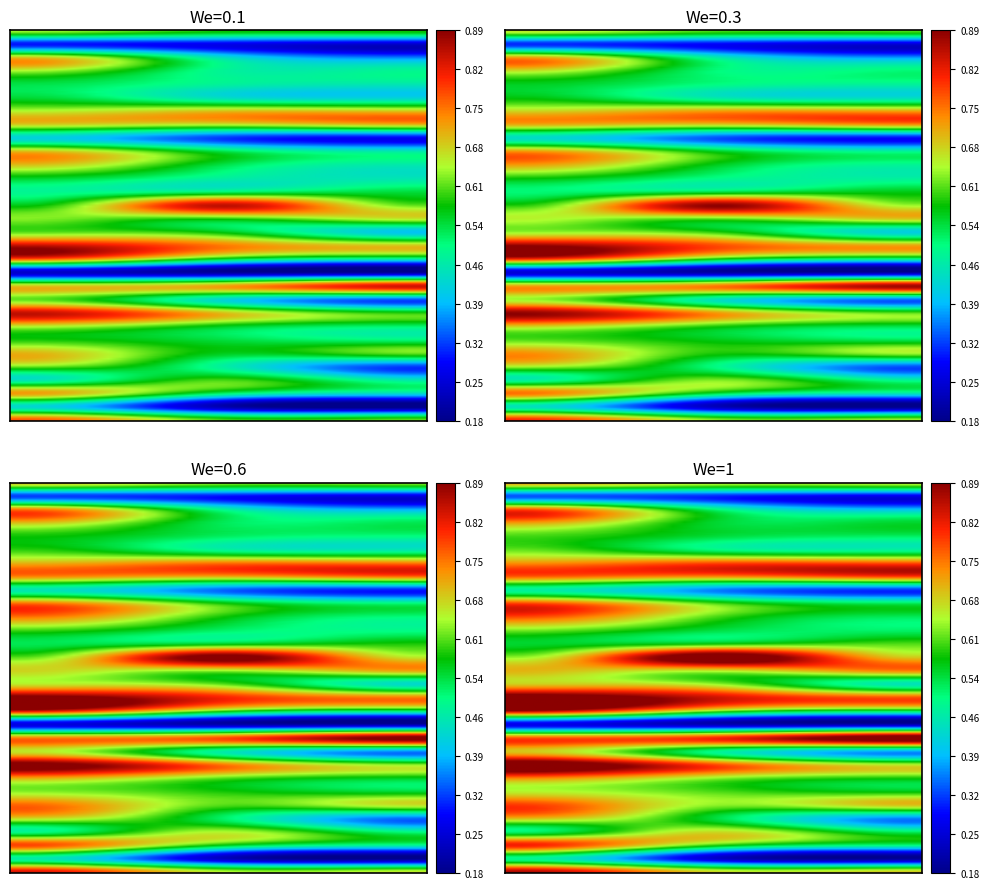

How many data points does each series have?

3